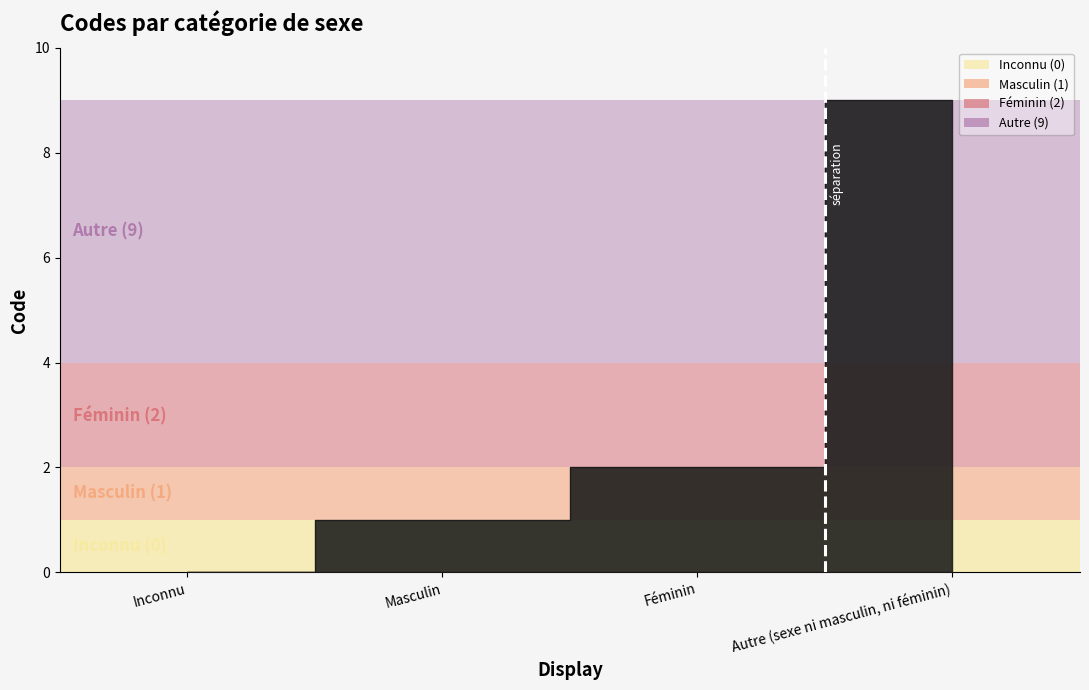

What is the difference between the values at Féminin and Masculin?

1